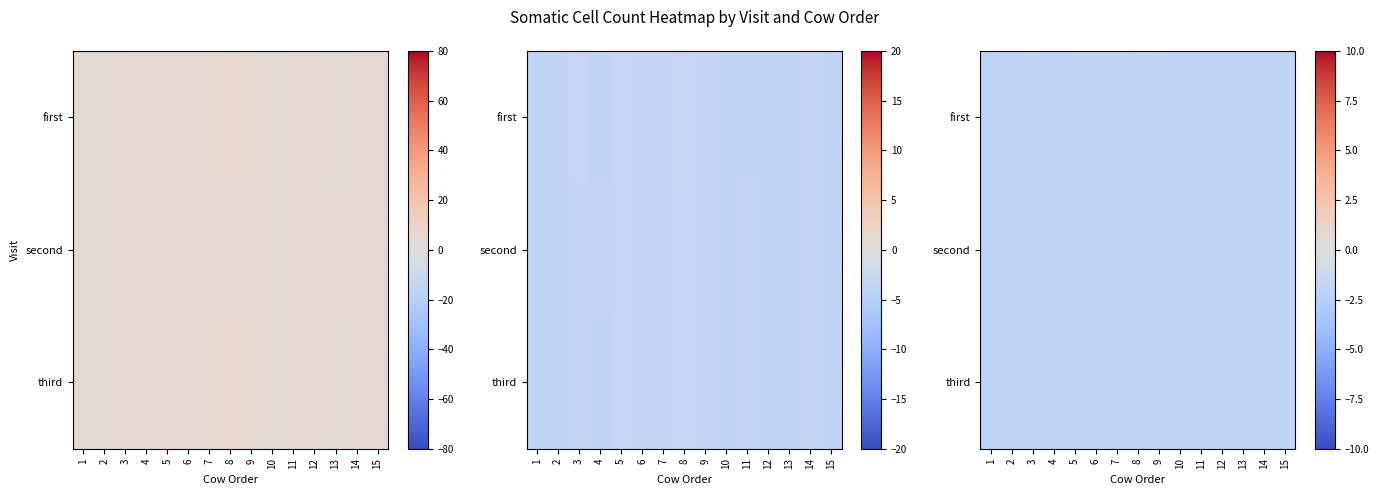

At which category does the chart reach its peak across all series?

8